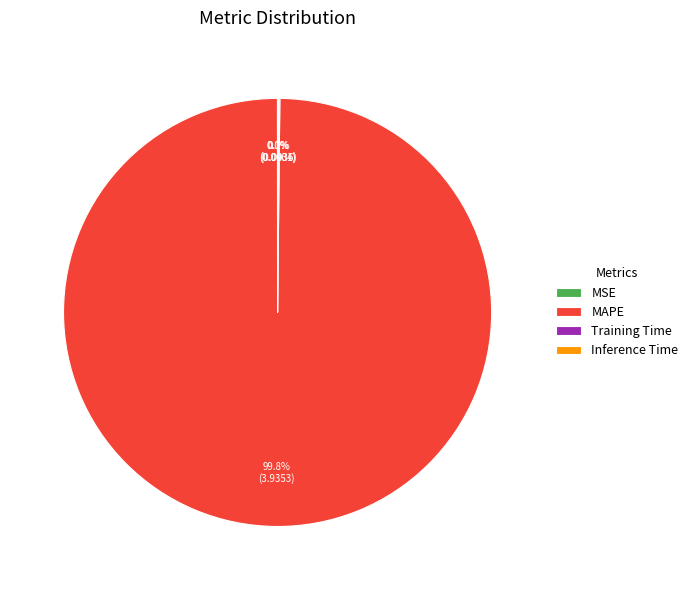

How much of the chart is everything except MAPE?

0.2%